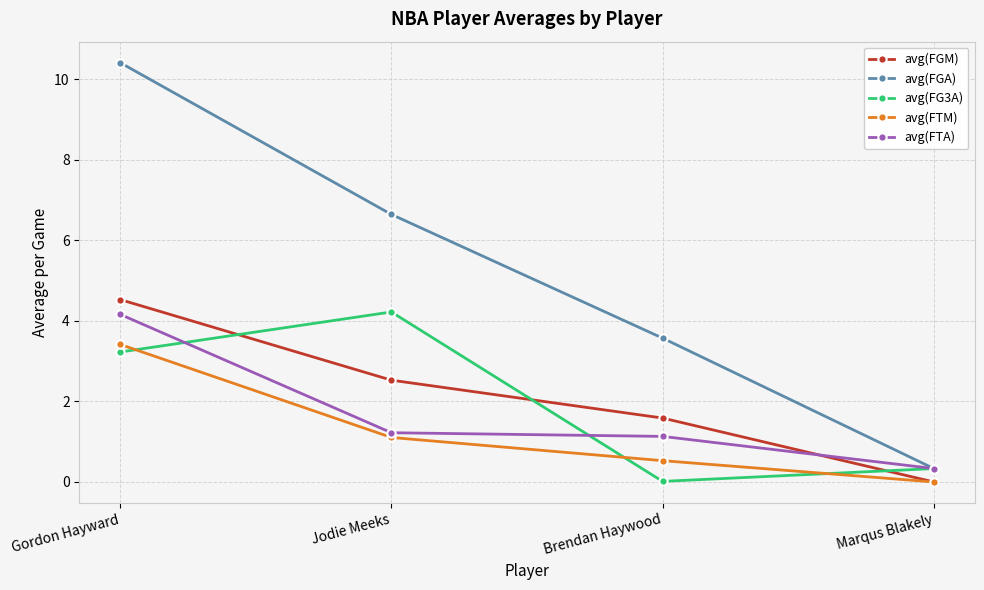

Rank the categories by avg(FGM) value from highest to lowest.

Gordon Hayward, Jodie Meeks, Brendan Haywood, Marqus Blakely